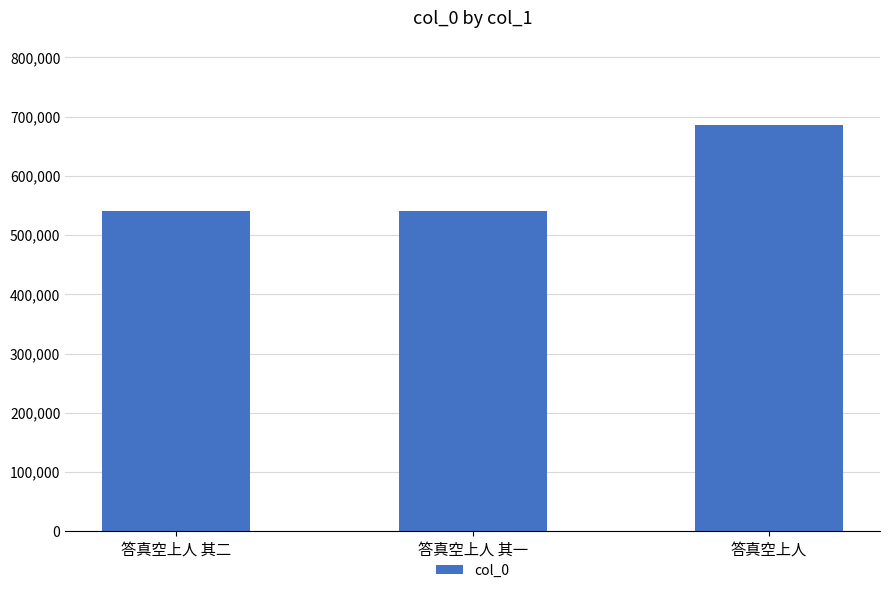

What is the minimum value shown in the chart?

541500